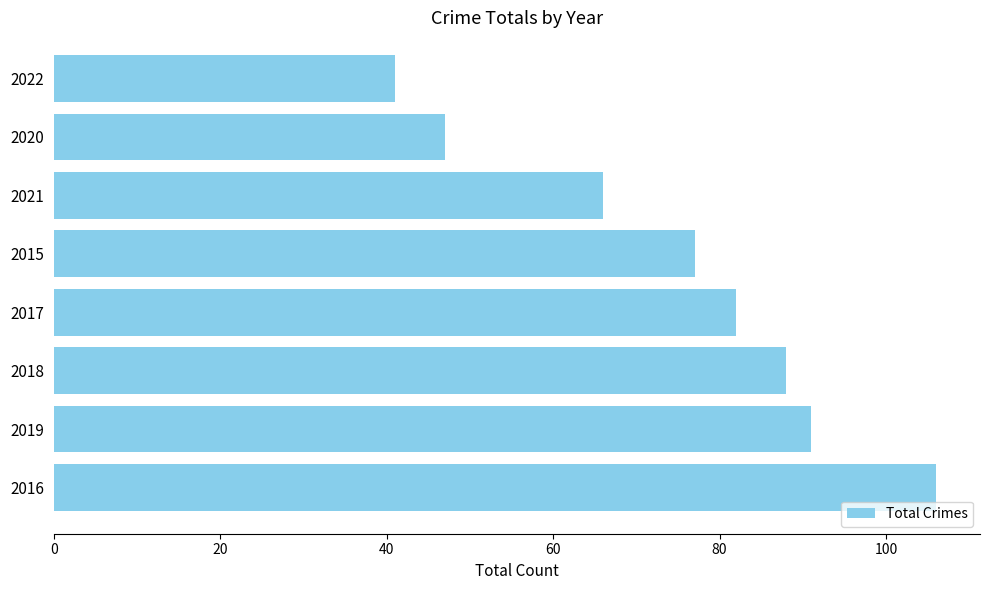

At which label is the value closest to 73?

2015